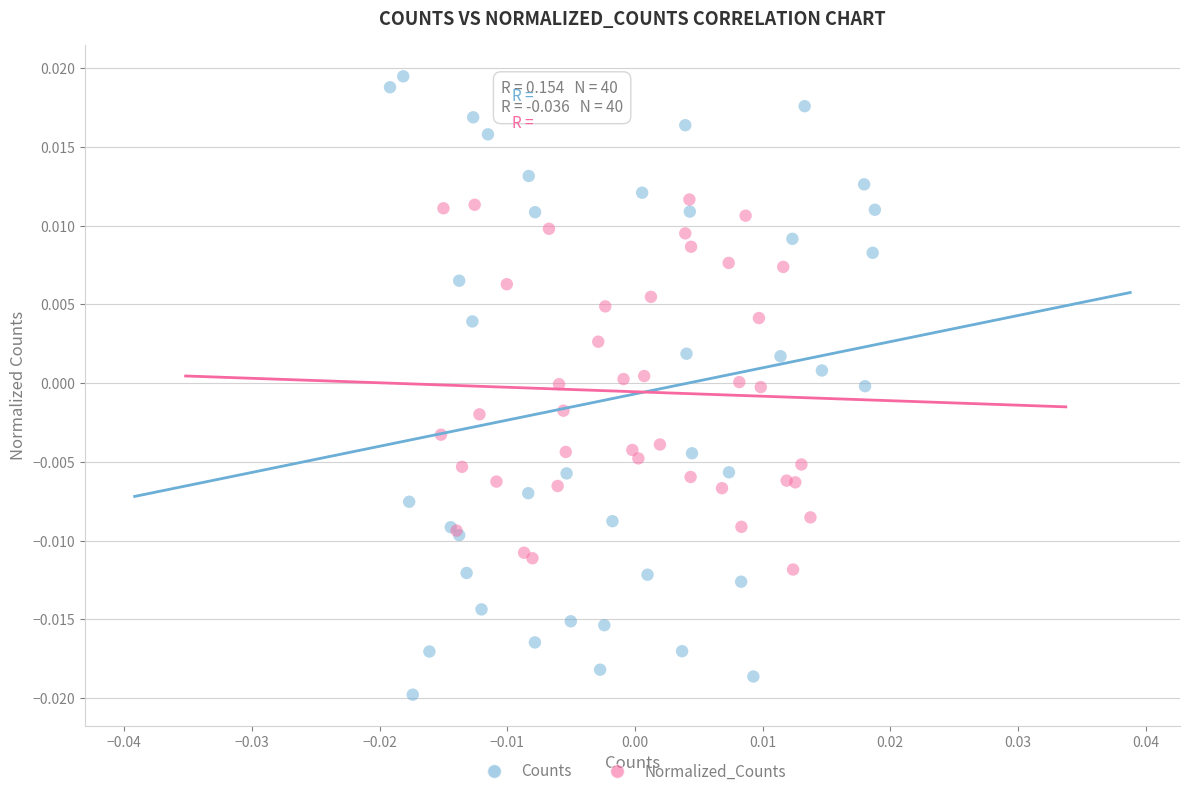

Which series has the largest Y range (max minus min)?

Counts